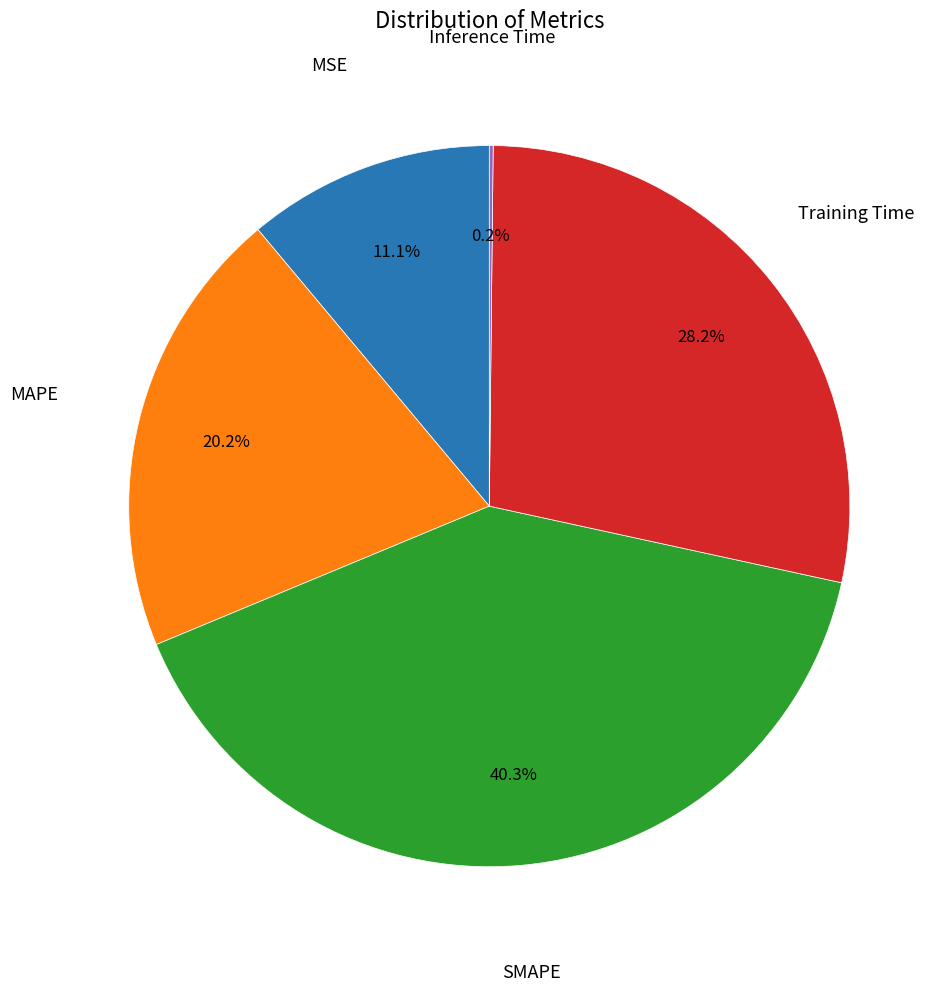

Is there a majority slice in this chart?

No